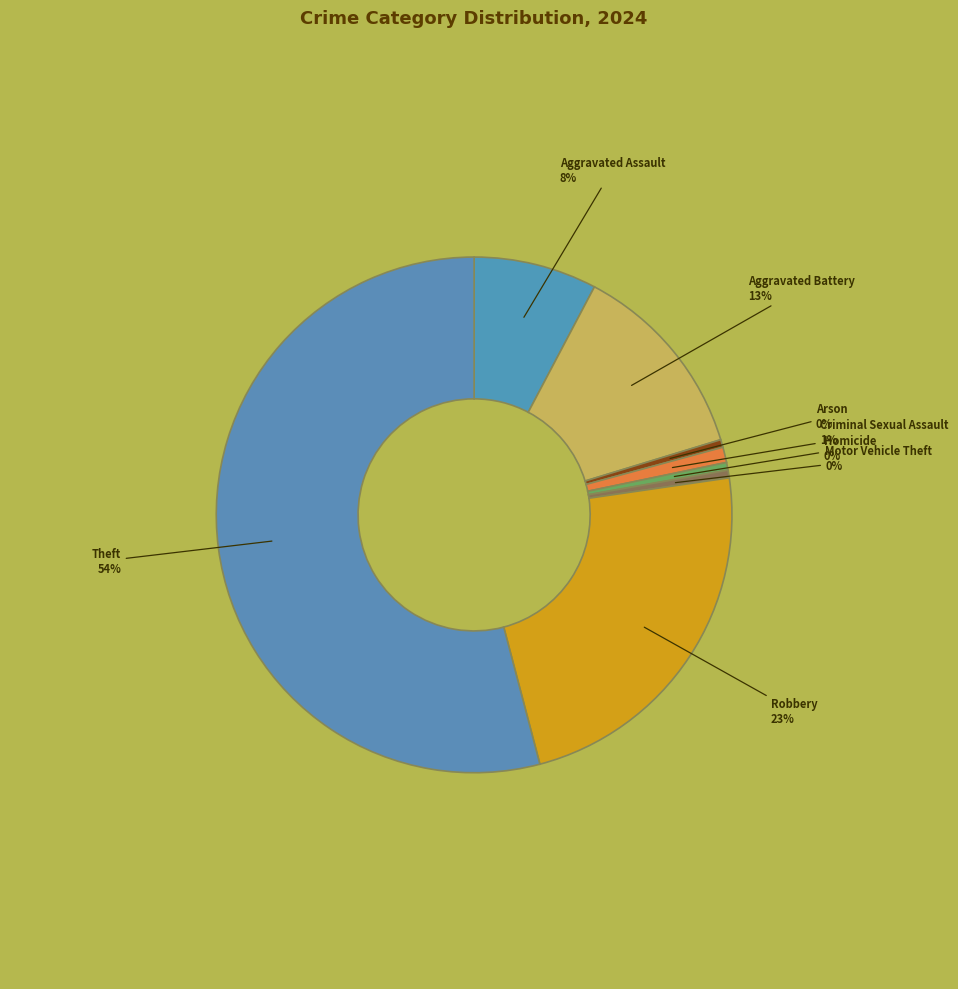

What is the largest slice in the pie chart?

Theft